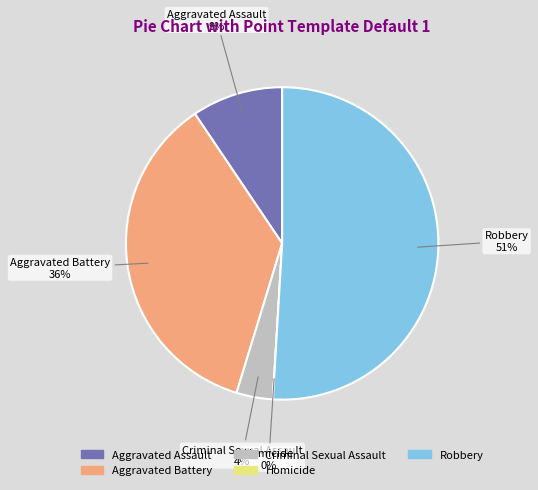

Rank the categories by value from lowest to highest.

Homicide, Criminal Sexual Assault, Aggravated Assault, Aggravated Battery, Robbery